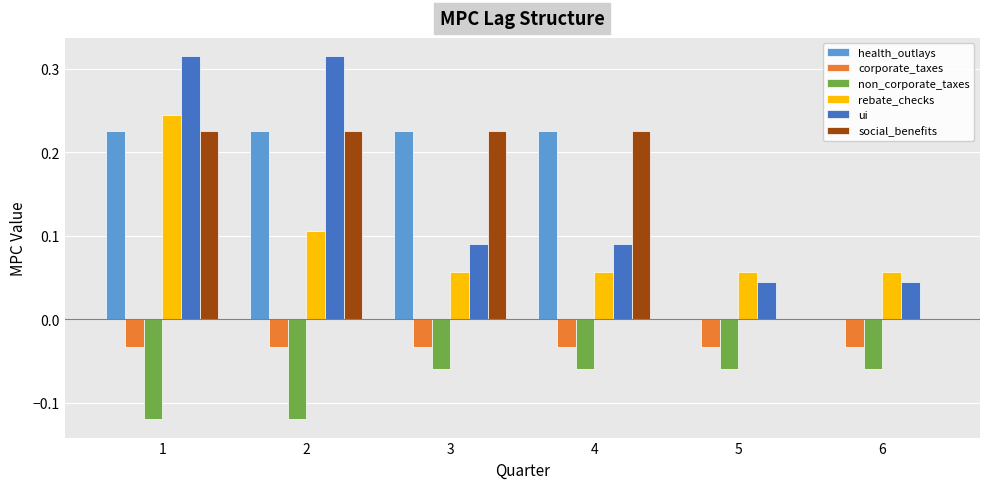

Does the chart contain stacked bars?

No